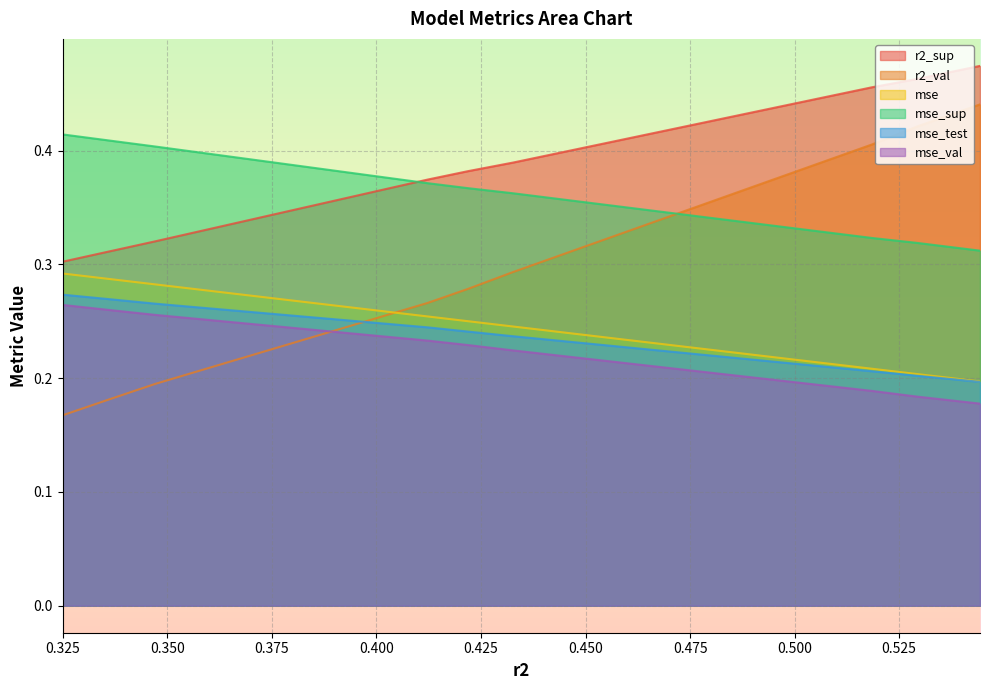

Is it true that r2_val equals 0.4 at model_6_1_6?

True